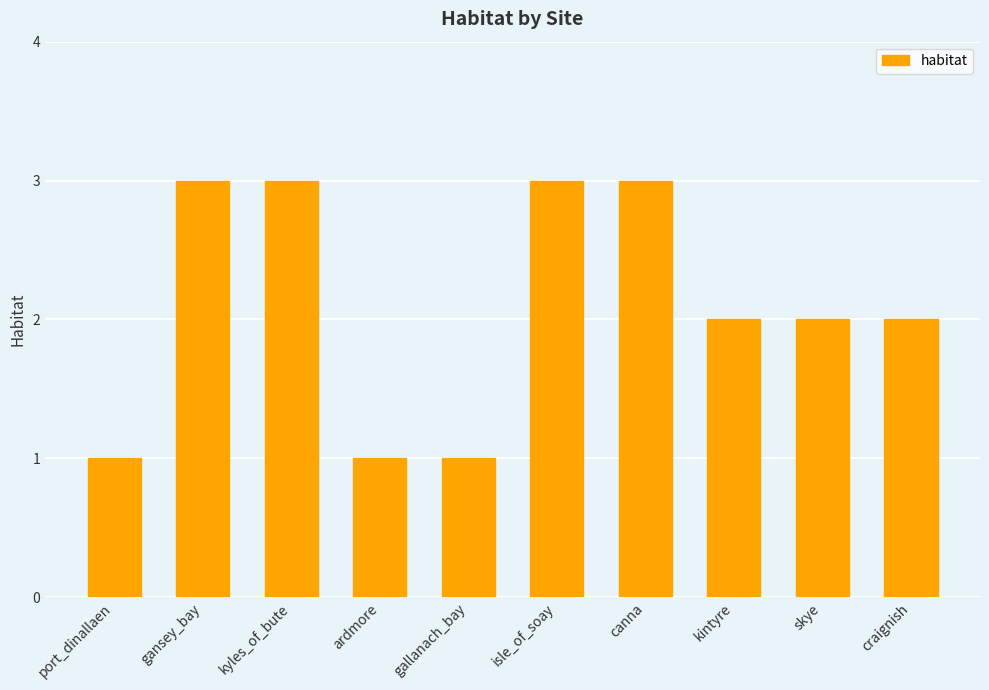

What is the average value?

2